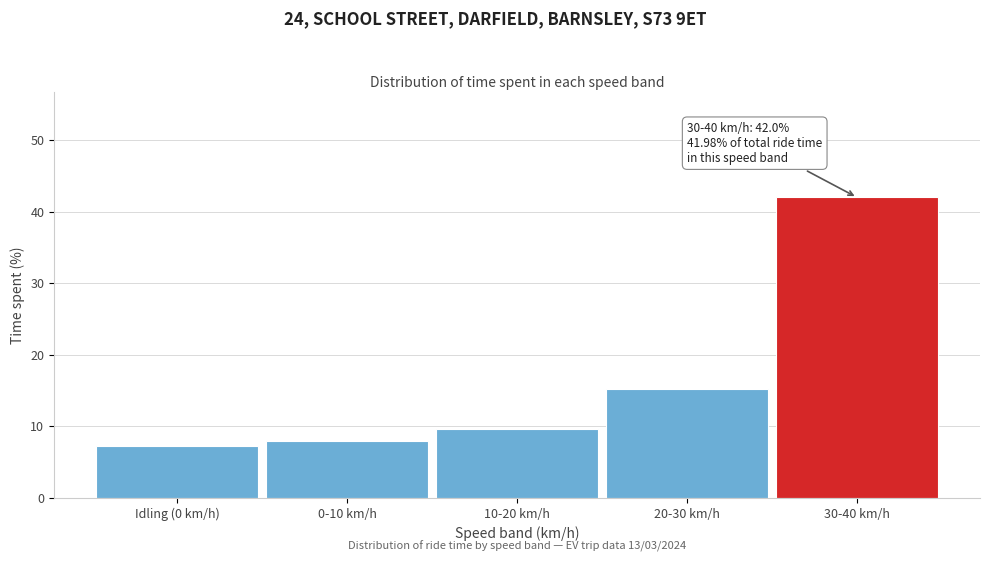

Reading left to right, transcribe all the data shown in this chart.

7.2	7.9	9.6	15.2	42.0